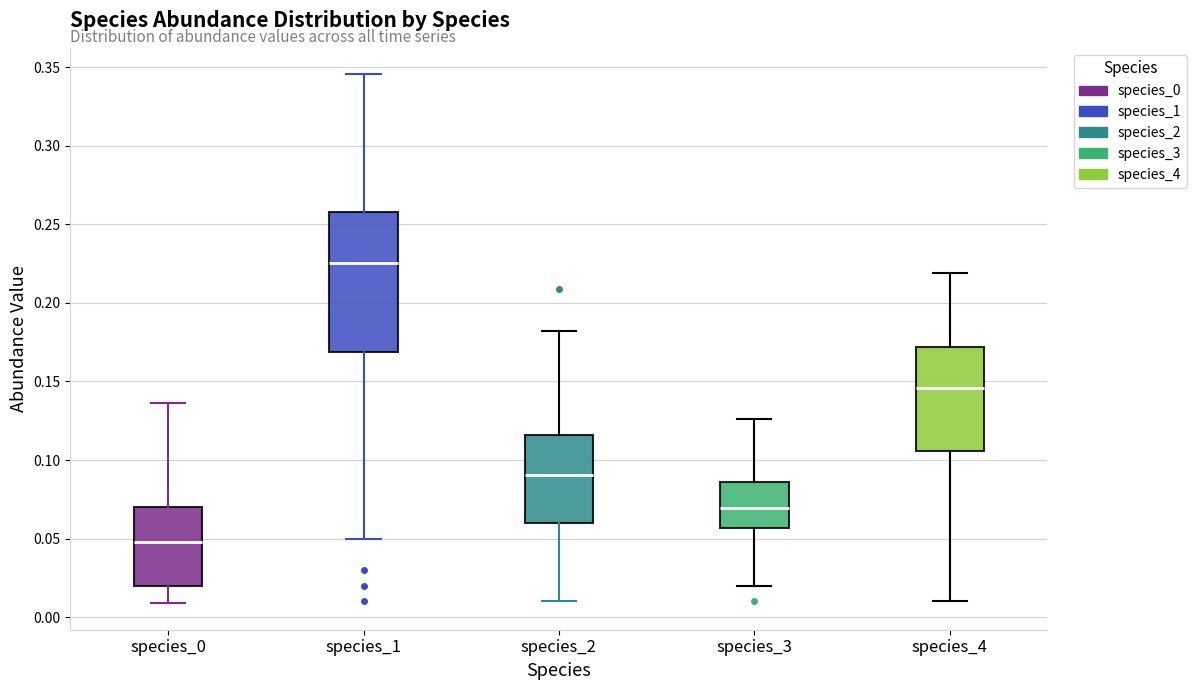

Comparing the boxes themselves (not the whiskers), which one is the tallest?

species_1